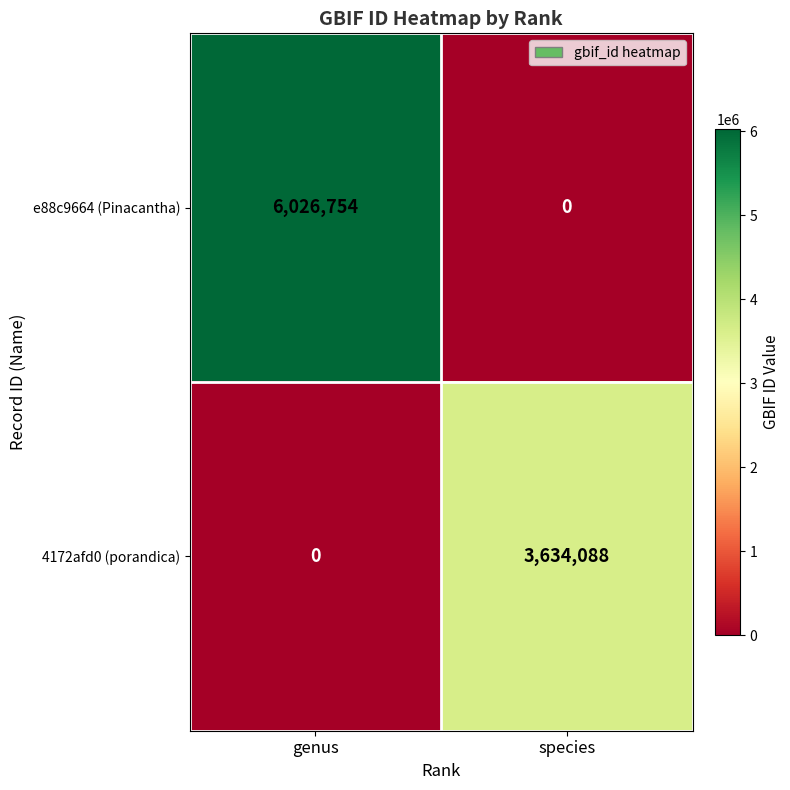

What is the greatest value displayed?

6026754